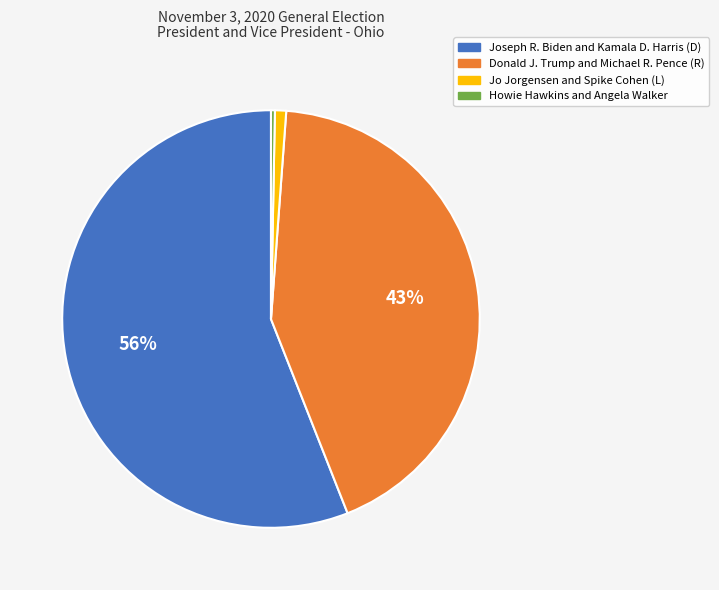

Which slice is the largest?

Joseph R. Biden and Kamala D. Harris (D)